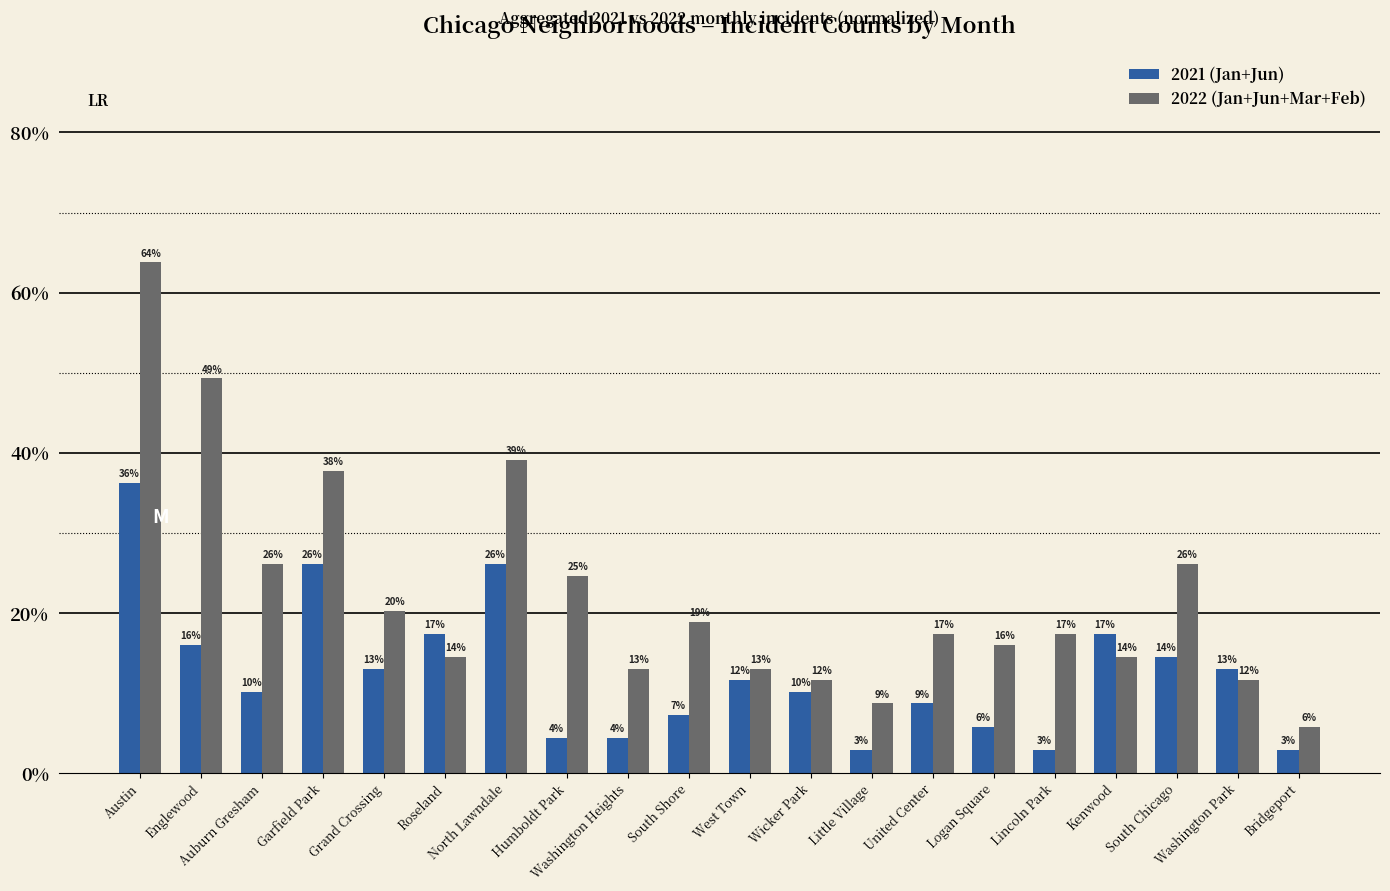

What is the sum of the 2022 (Jan+Jun+Mar+Feb) values at Roseland and Logan Square?

30.4